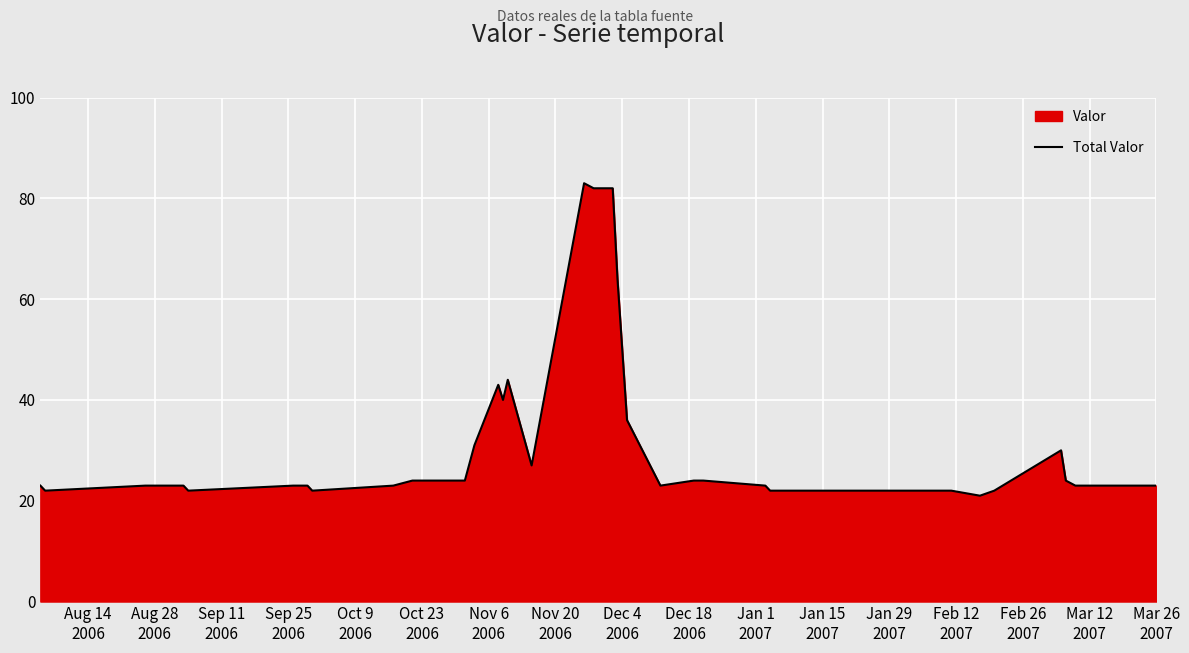

What is the value of the 4th point from the left?

23